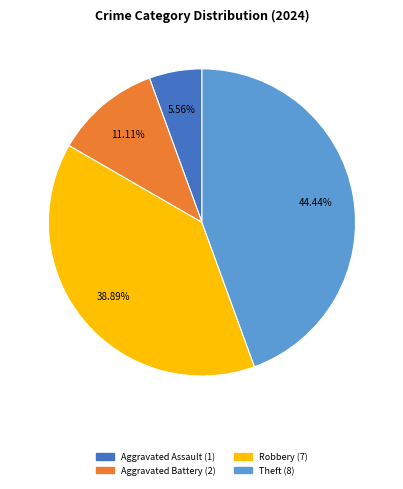

Is there a majority slice in this chart?

No